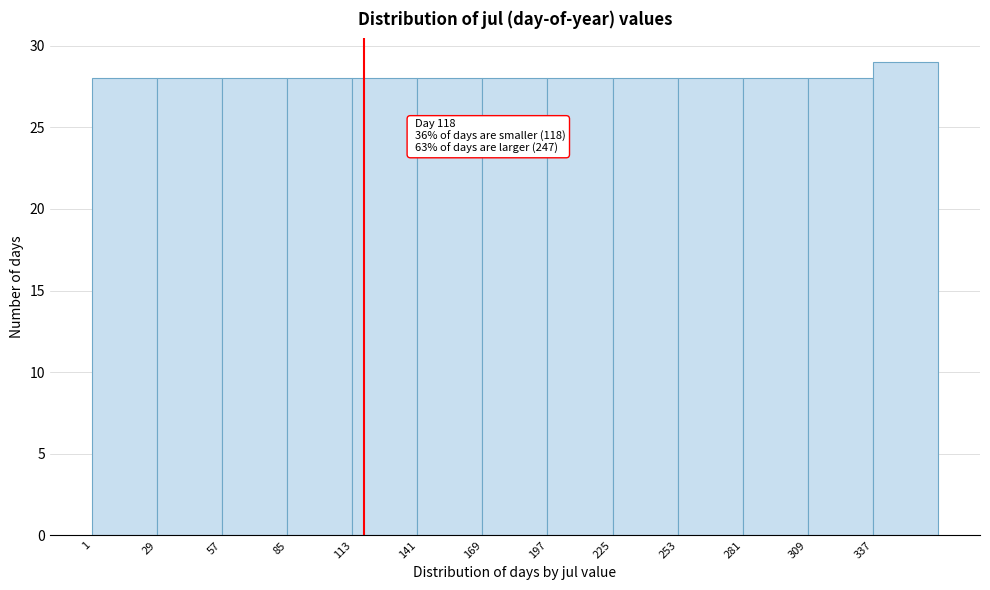

Which range on the x-axis has the tallest bar?

337 to 365